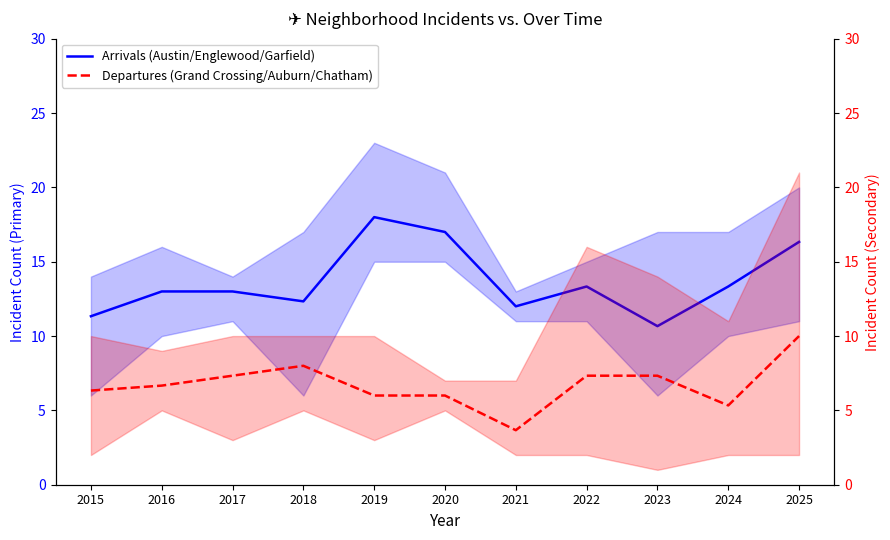

Is it true that Departures (Grand Crossing/Auburn/Chatham) equals 1.8 at 2024?

False